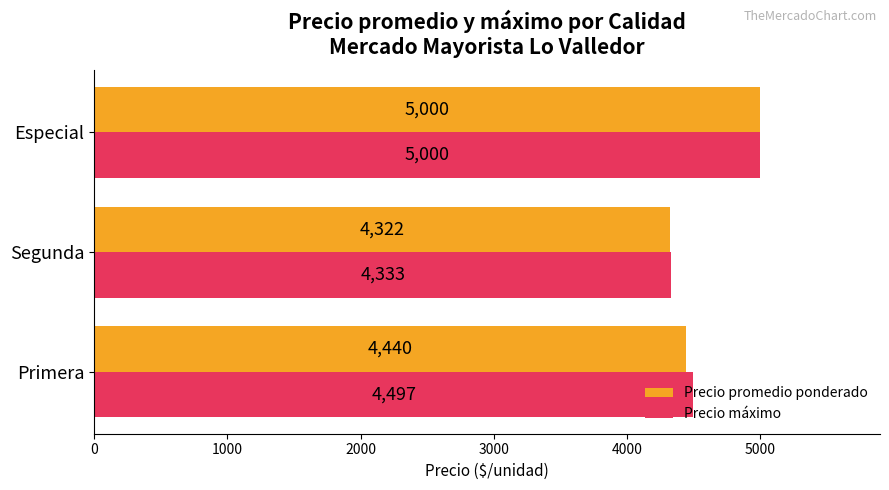

Is the value of Precio máximo at Segunda greater than the value of Precio promedio ponderado at Especial?

No